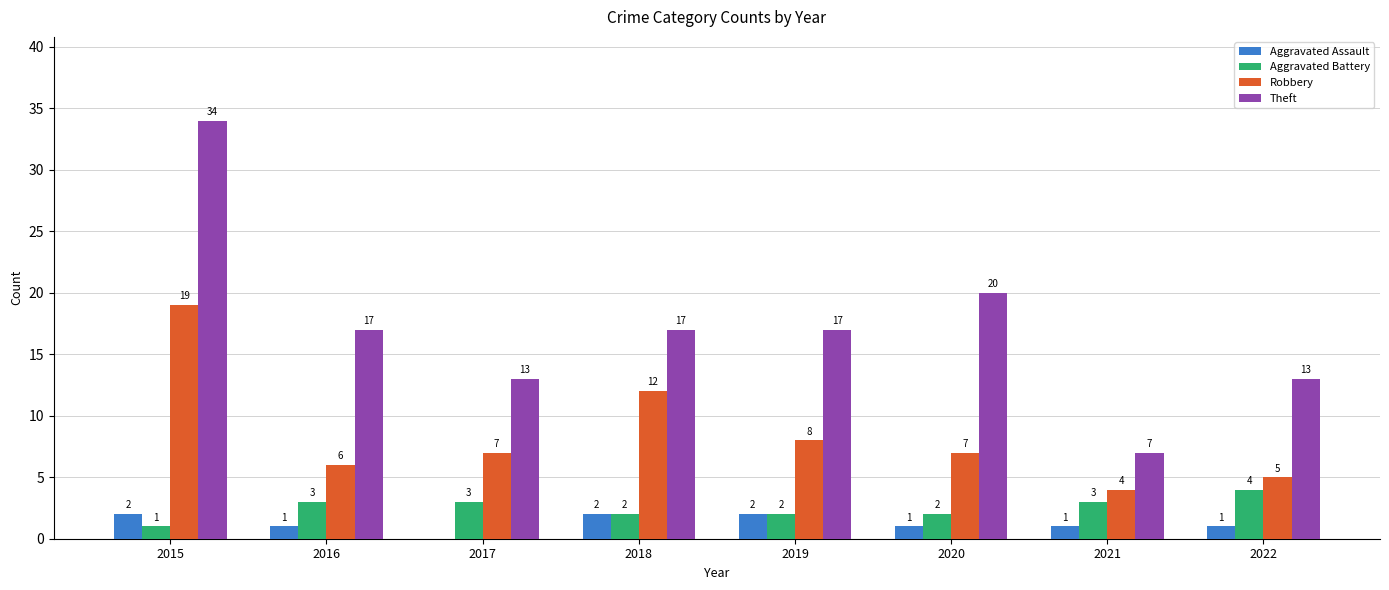

Which series has the largest total across all categories?

Theft